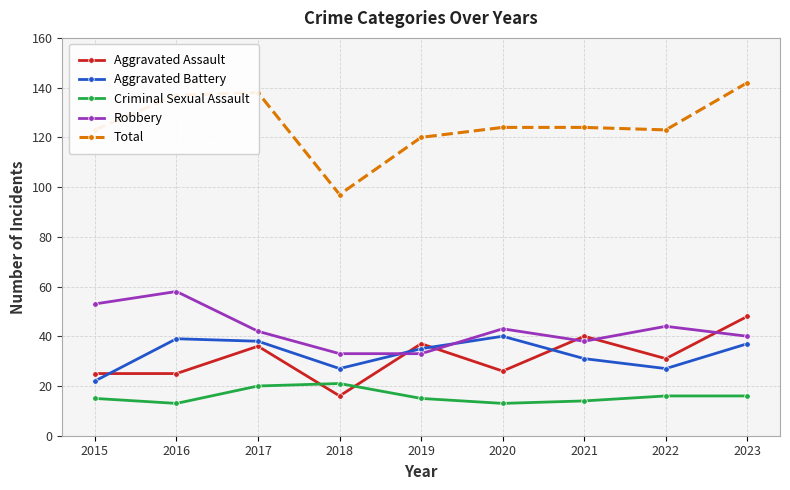

Reading right to left, what are all the values shown in this chart?

Aggravated Assault: 48	31	40	26	37	16	36	25	25
Aggravated Battery: 37	27	31	40	35	27	38	39	22
Criminal Sexual Assault: 16	16	14	13	15	21	20	13	15
Robbery: 40	44	38	43	33	33	42	58	53
Total: 142	123	124	124	120	97	138	137	123